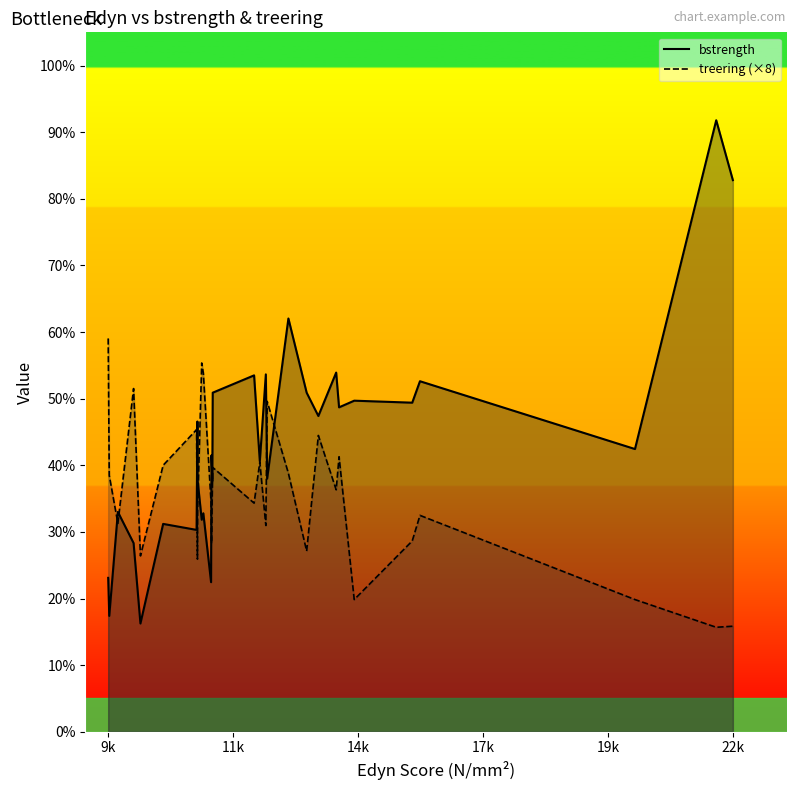

Which series has the widest spread of values?

bstrength